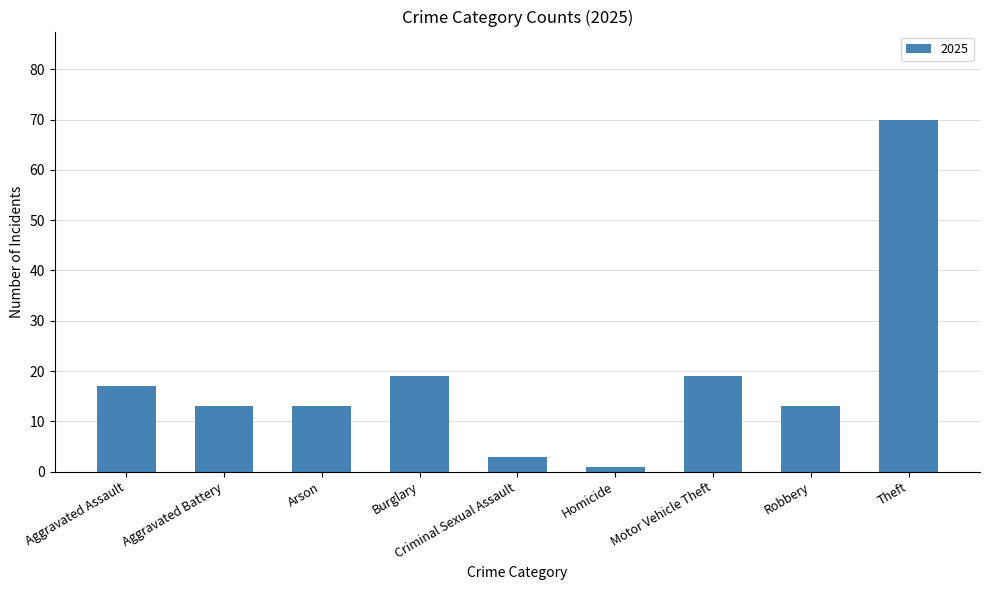

Count the number of data series in this chart.

1